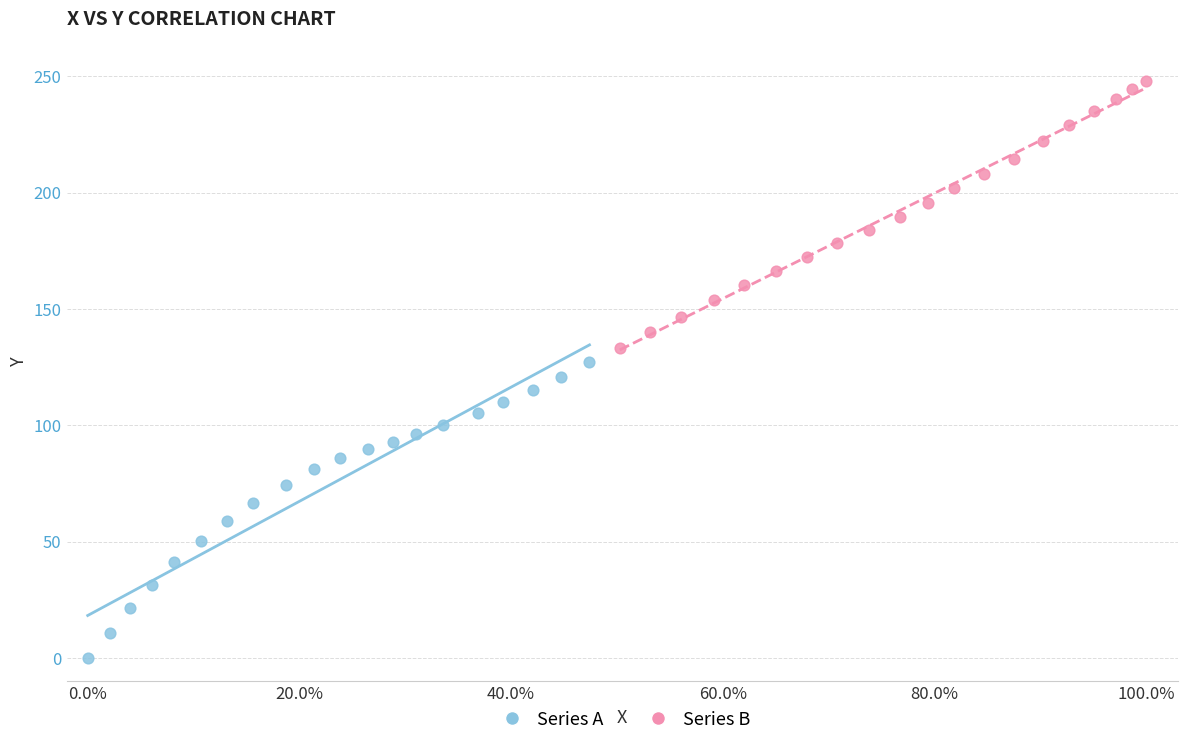

Which series contains the lowest Y value?

Series A